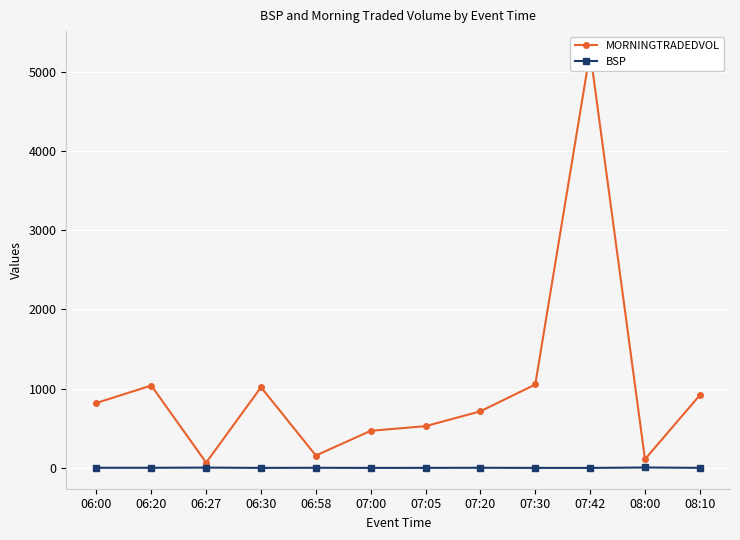

What is the lowest value of the BSP series?

1.2